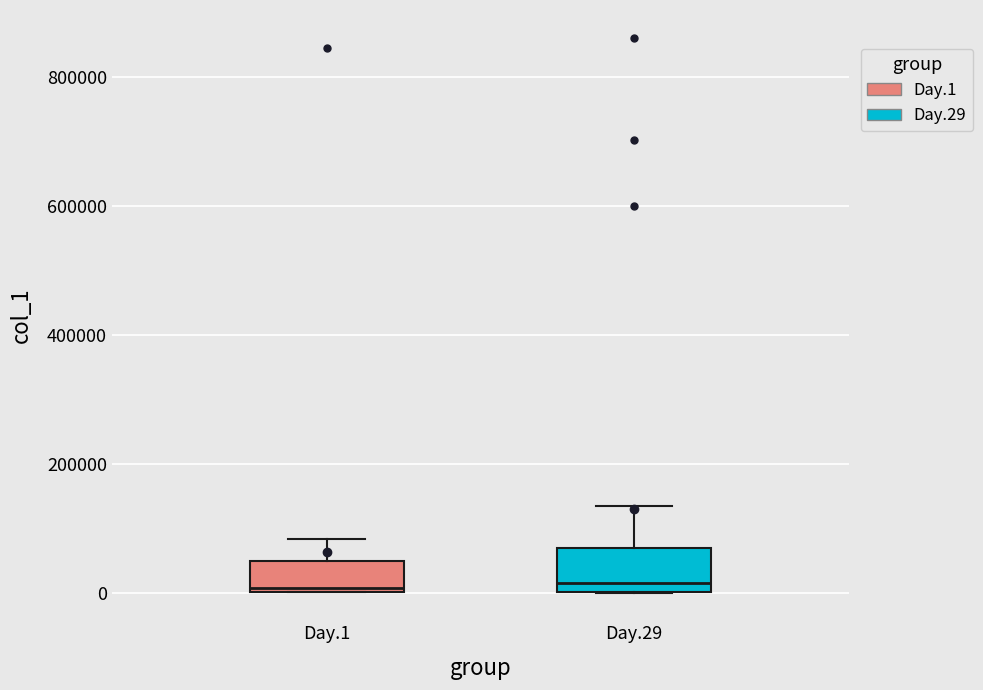

Reading left to right, transcribe this box plot: for each box, give where its median line is, the range the box spans, and where its two whiskers end, as read against the y-axis. The values are not printed on the chart, so give them approximately, as read against the axis.

Day.1: median 0 (just above the box's lower edge), box 0 to 40000, whiskers 0 to 80000
Day.29: median 20000, box 0 to 60000, whiskers 0 to 140000